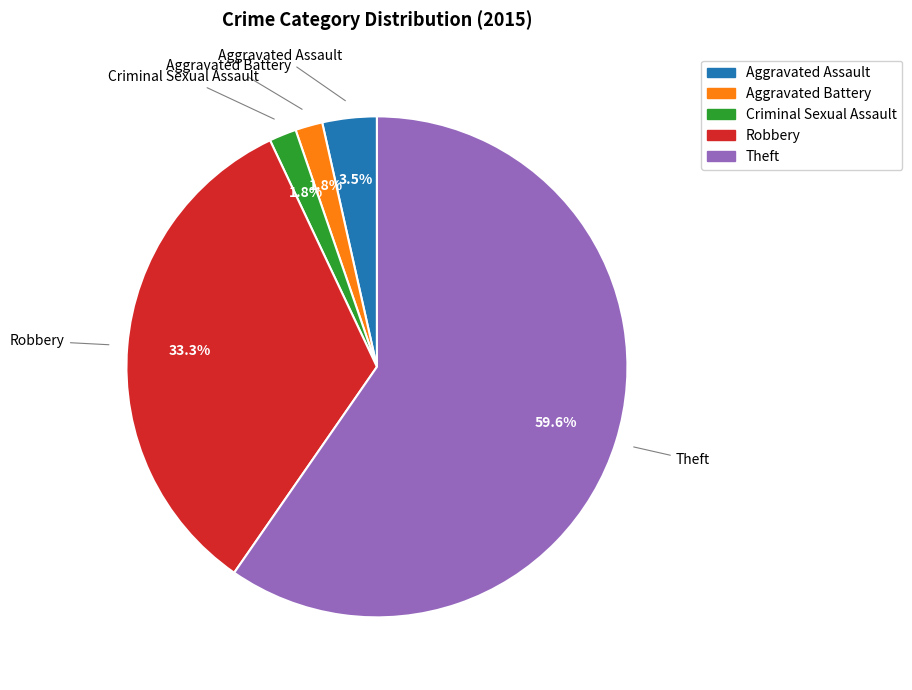

What is the largest slice in the pie chart?

Theft